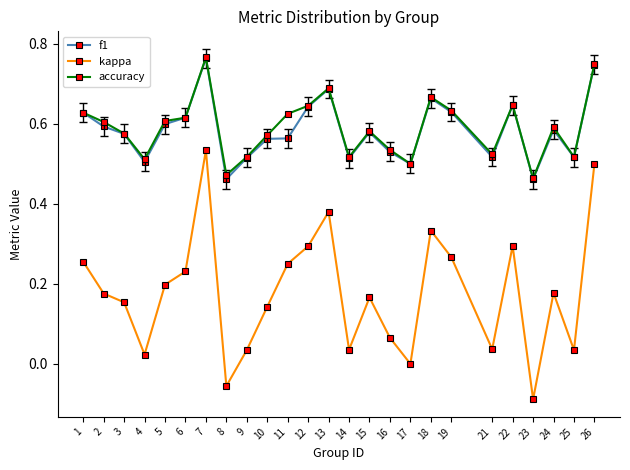

At which category is the sum across all series the highest?

7